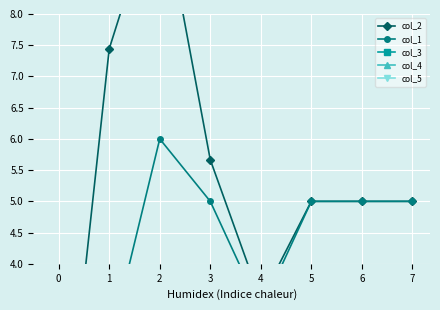

At which category does the chart reach its peak across all series?

2